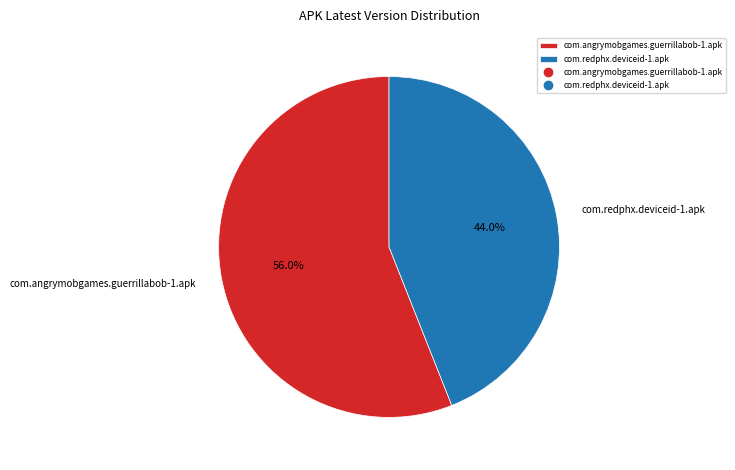

To the nearest percent, what percentage of the pie is com.redphx.deviceid-1.apk?

44%